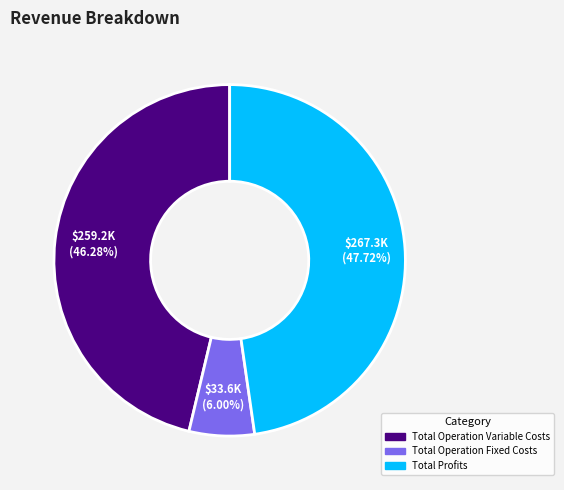

Is there any slice that represents more than half of the pie?

No